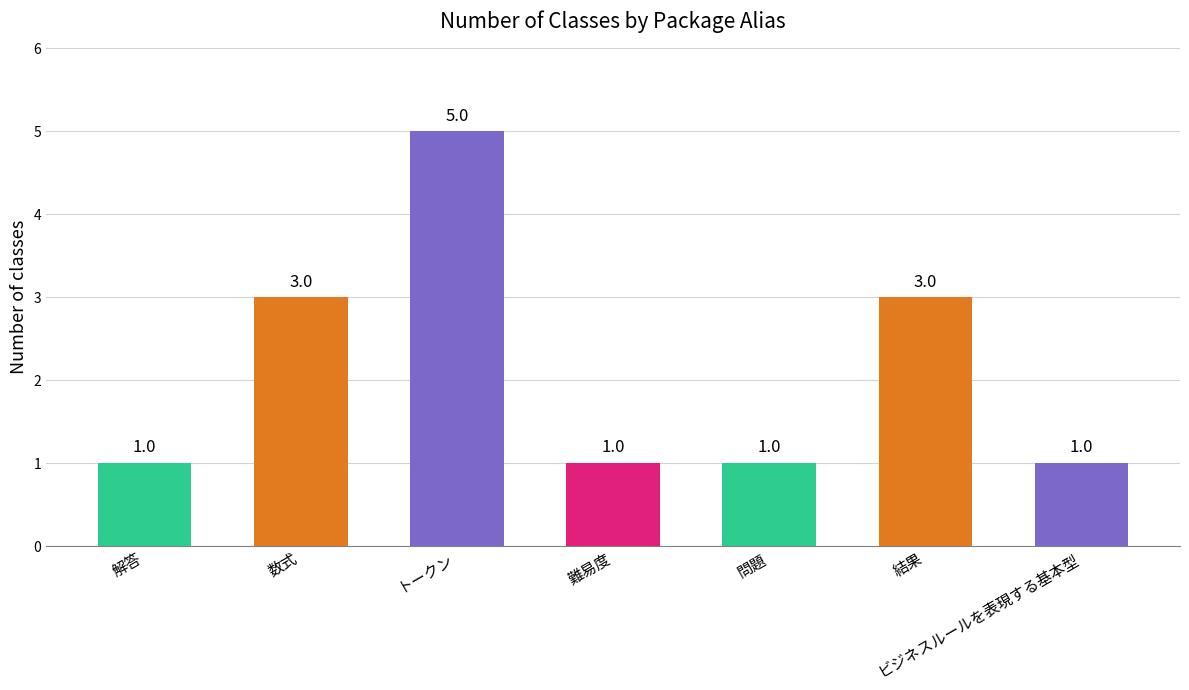

True or false: the data shows 1 at 問題.

True